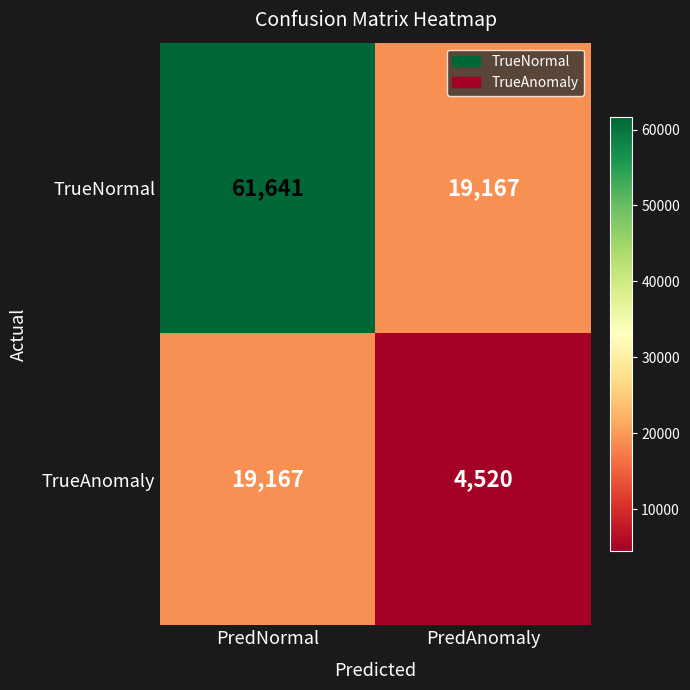

Reading right to left, extract all data points from this chart.

TrueNormal: 19167	61641
TrueAnomaly: 4520	19167